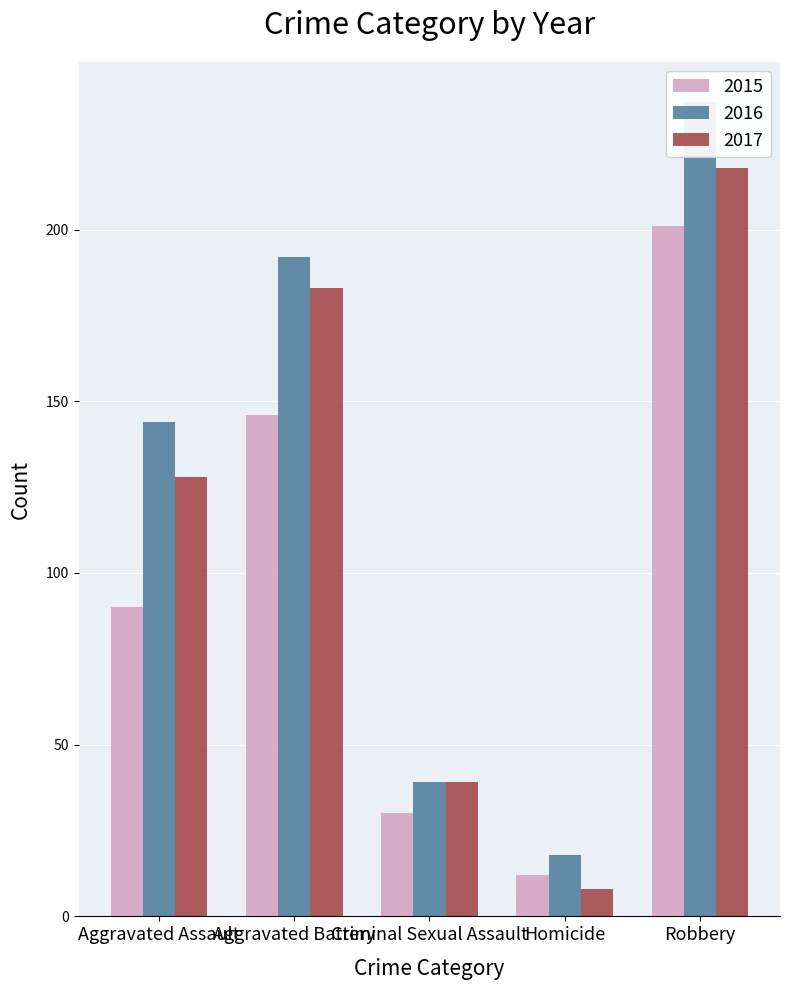

What are all the series names shown in the legend?

2015, 2016, 2017